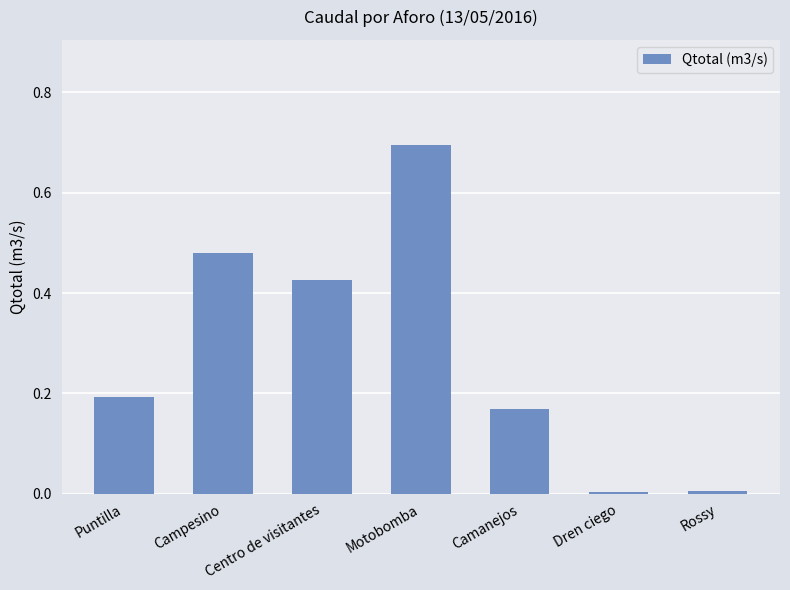

What is the greatest value displayed?

0.7